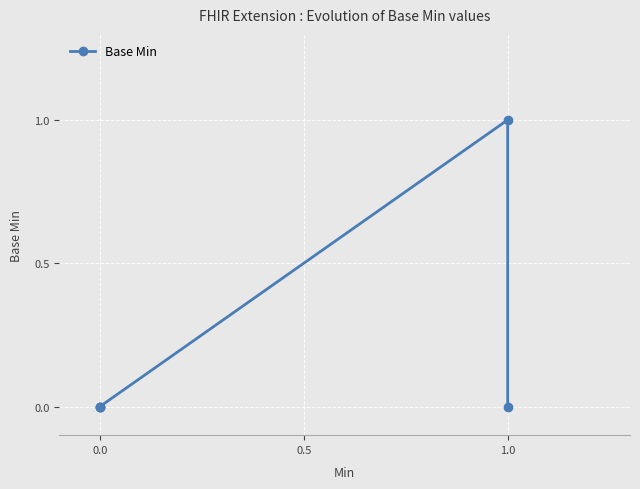

Between 1.0 and 0.0, which is larger?

1.0